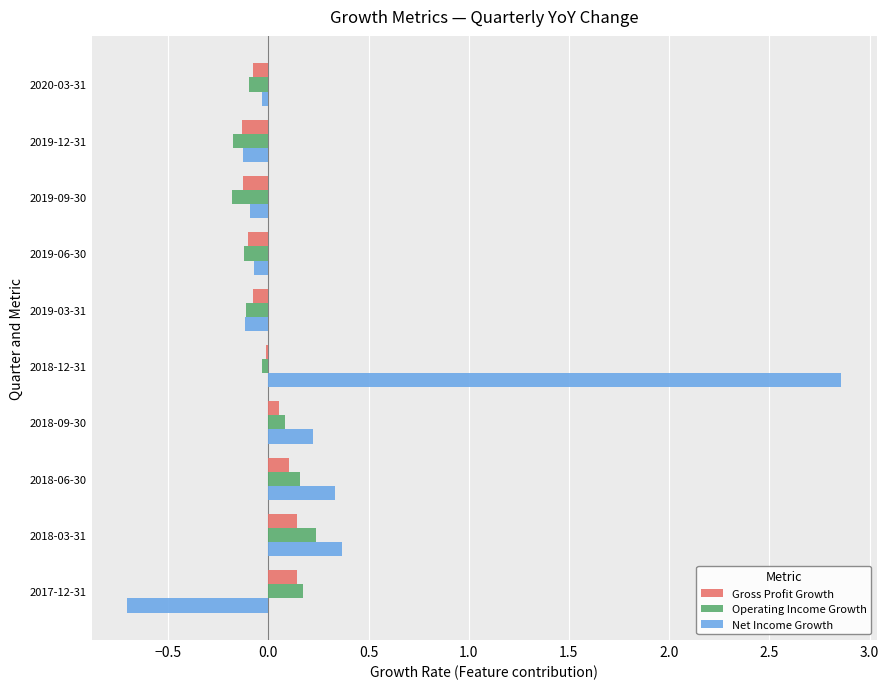

At how many categories does at least one series exceed 0?

5